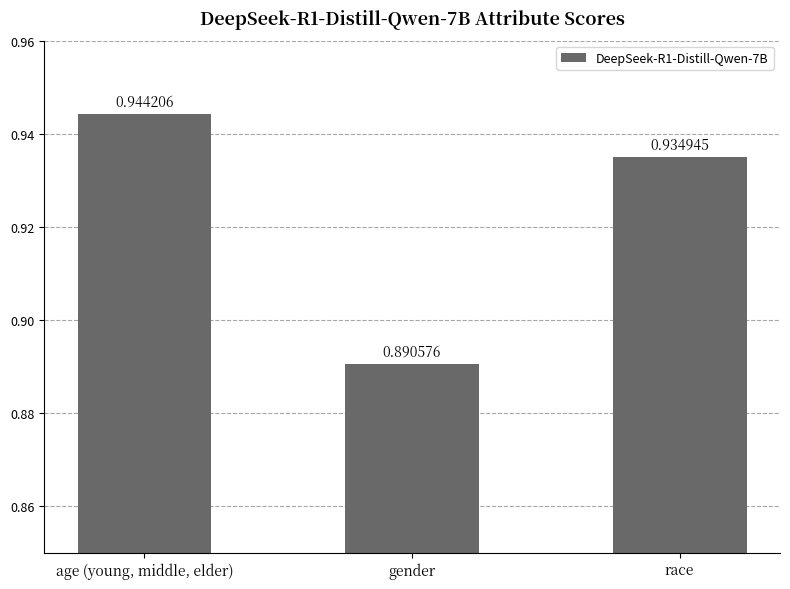

What is the label of the 1st bar from the right?

race